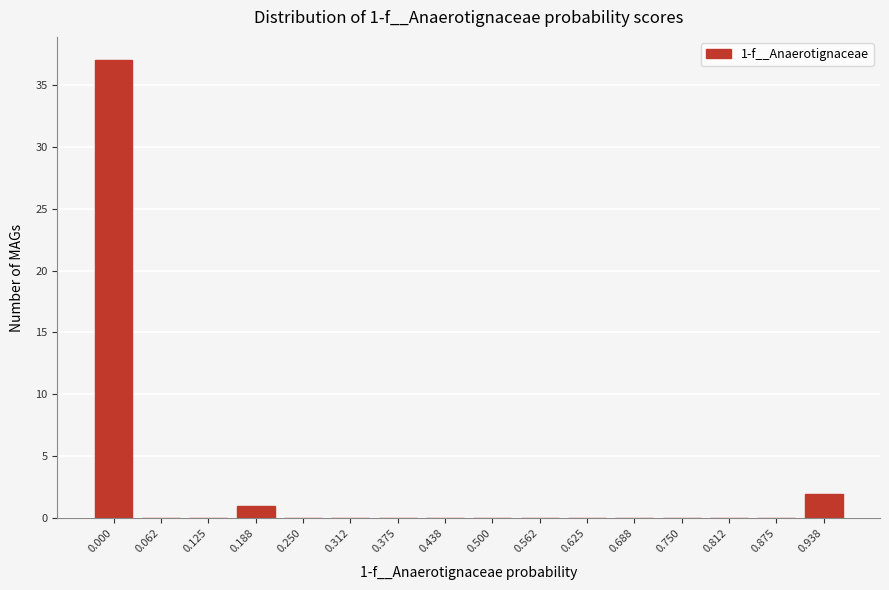

Reading left to right, transcribe all the data shown in this chart.

0.000=37	0.062=0	0.125=0	0.188=1	0.250=0	0.312=0	0.375=0	0.438=0	0.500=0	0.562=0	0.625=0	0.688=0	0.750=0	0.812=0	0.875=0	0.938=2